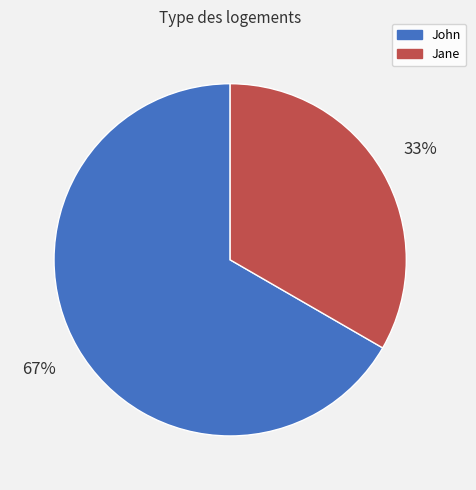

How many segments does this pie chart have?

2